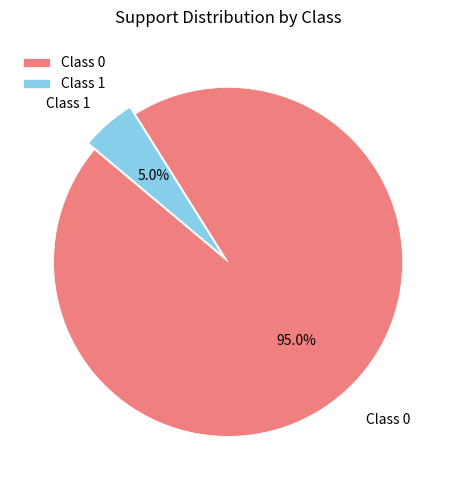

What percentage is NOT represented by Class 1?

95.0%